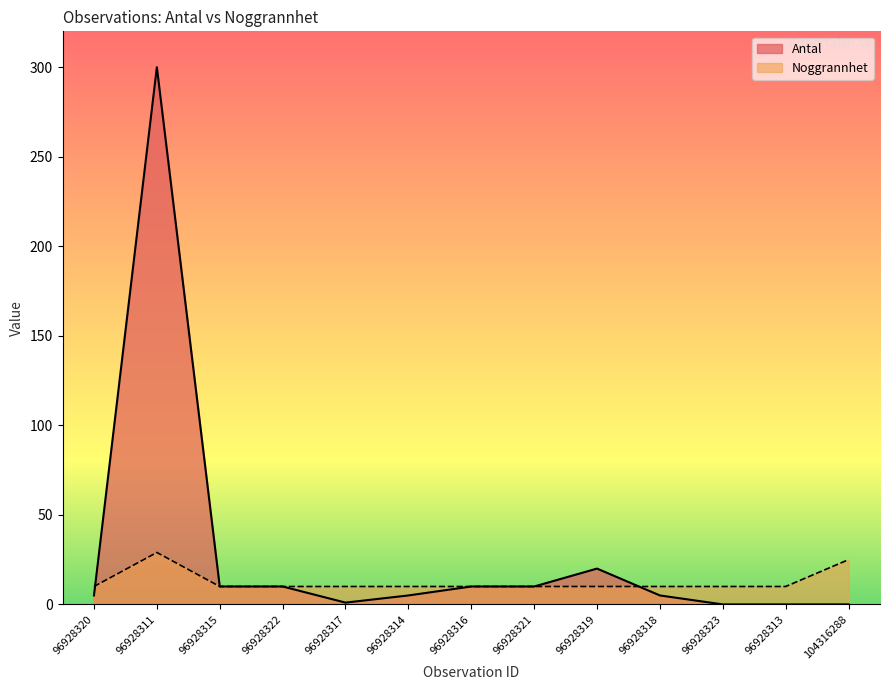

Between which two adjacent categories do Noggrannhet and Antal first intersect?

96928320 and 96928311